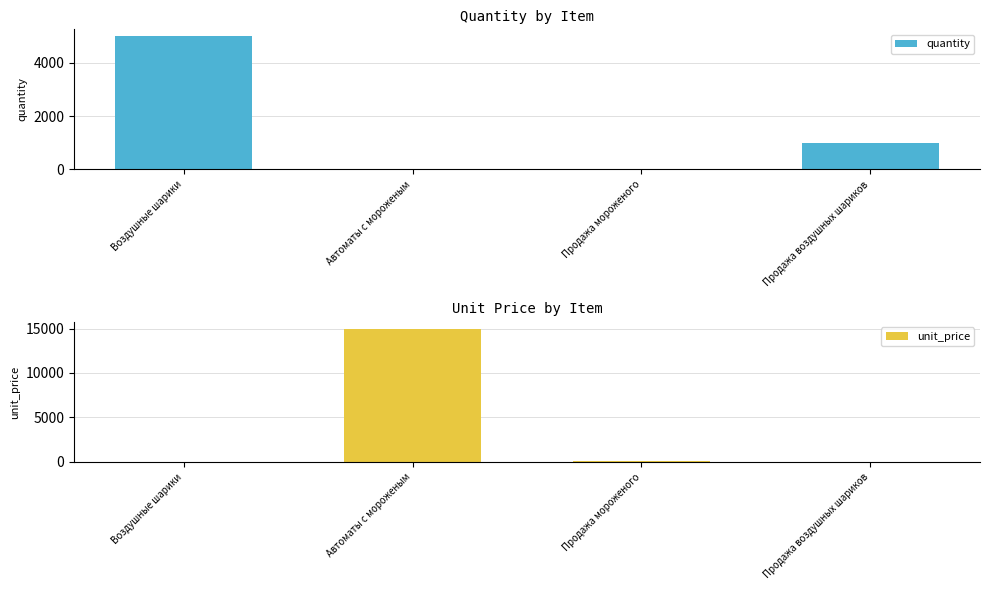

At which category does the chart reach its minimum across all series?

Воздушные шарики